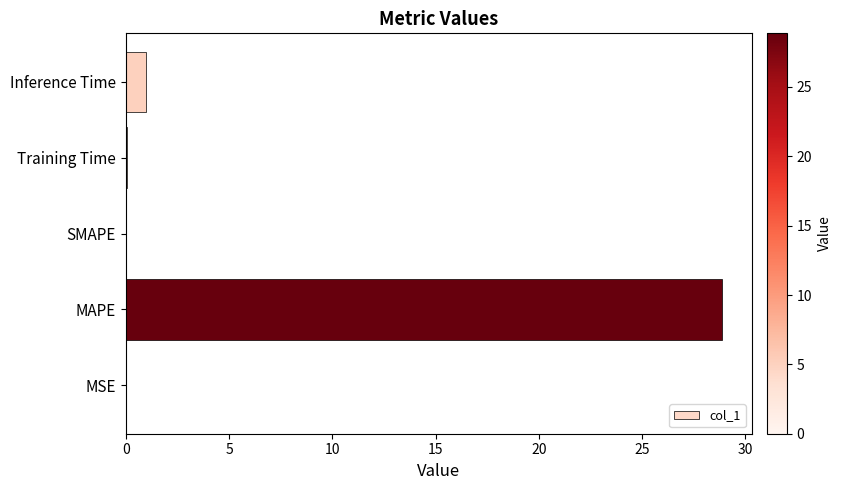

What is the maximum value shown in the chart?

28.9